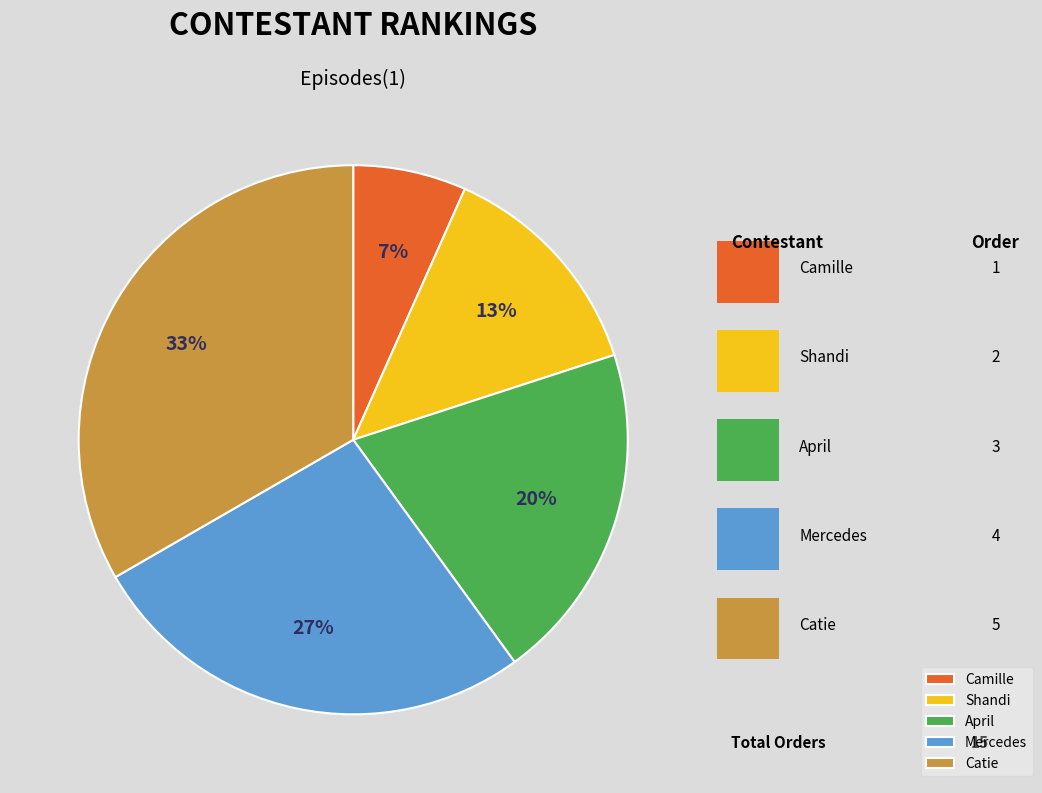

Rank the categories by value from highest to lowest.

Catie, Mercedes, April, Shandi, Camille